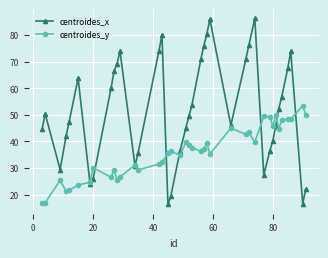

List the series in order of their peak value, lowest first.

centroides_y, centroides_x